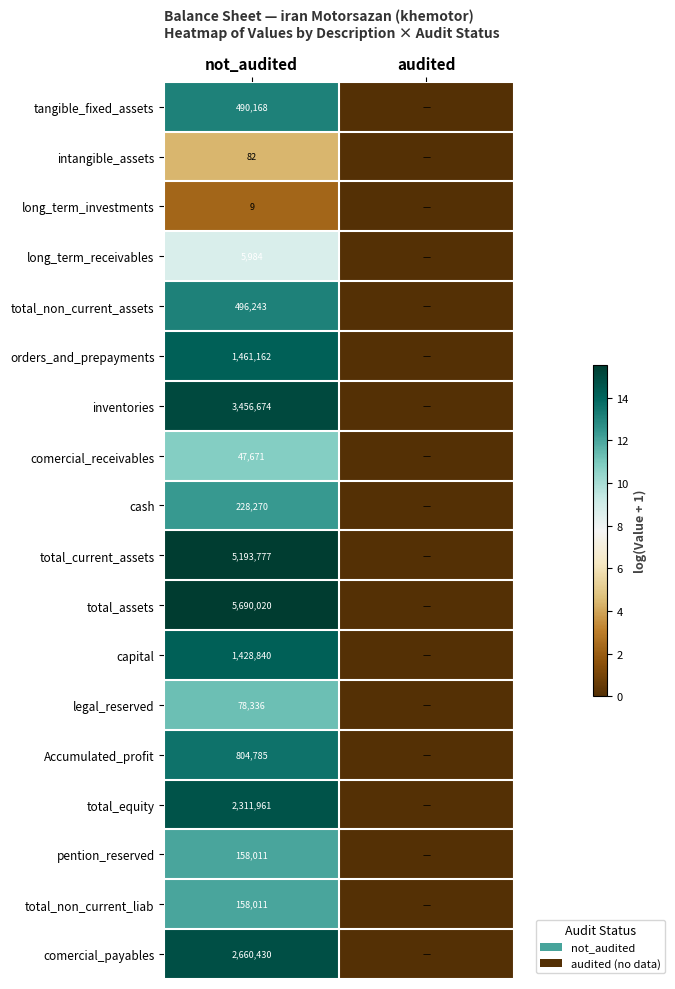

Is it true that total_assets equals 2381258 at not_audited?

False